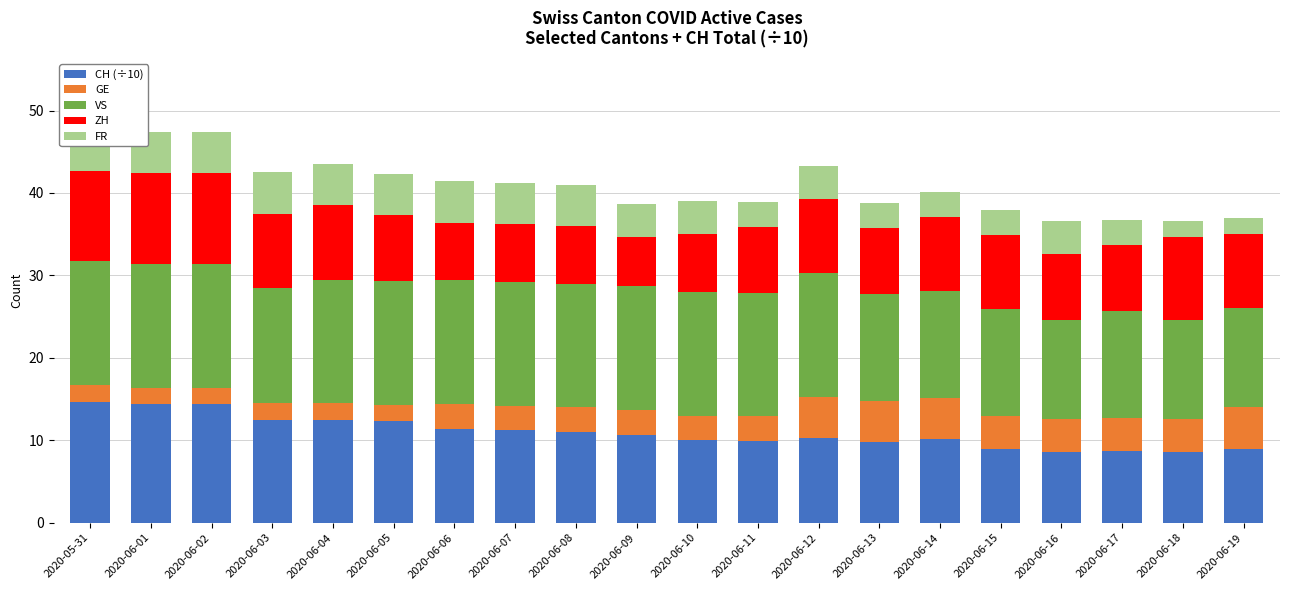

The value of FR at 2020-06-16 is 1.4. True or false?

False